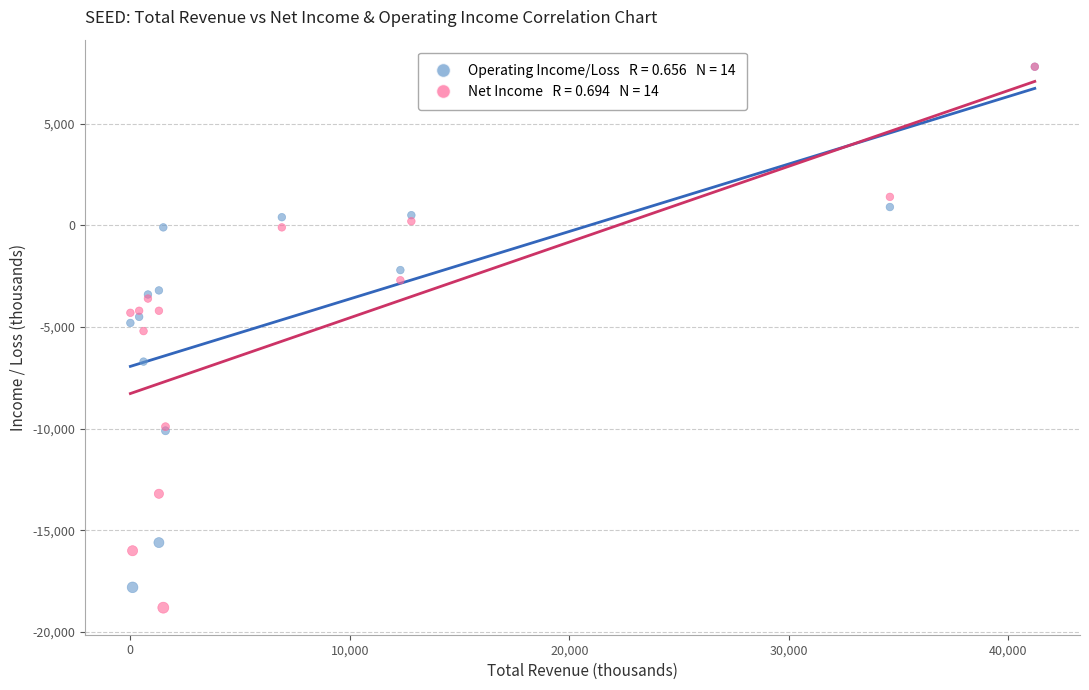

Across all series, what Y value is closest to -5500?

-5200